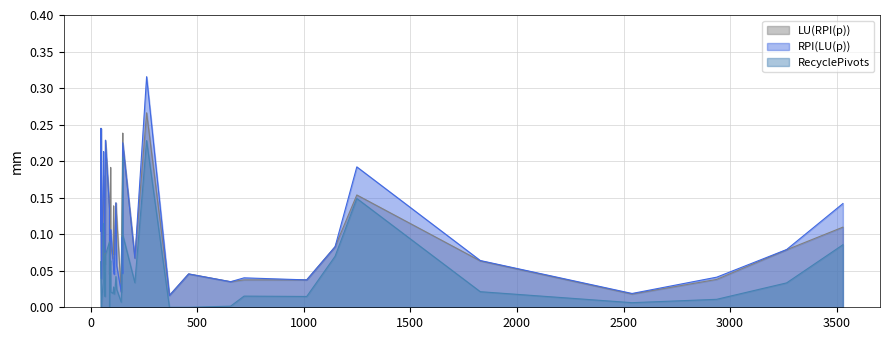

How many times do RPI(LU(p)) and RecyclePivots cross each other?

2